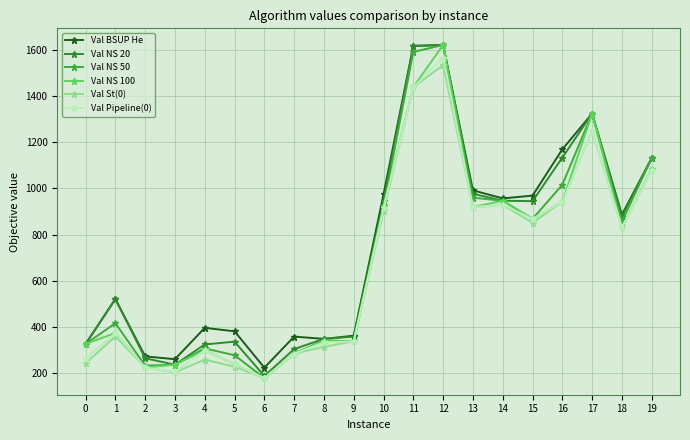

How many distinct data groups are displayed?

6